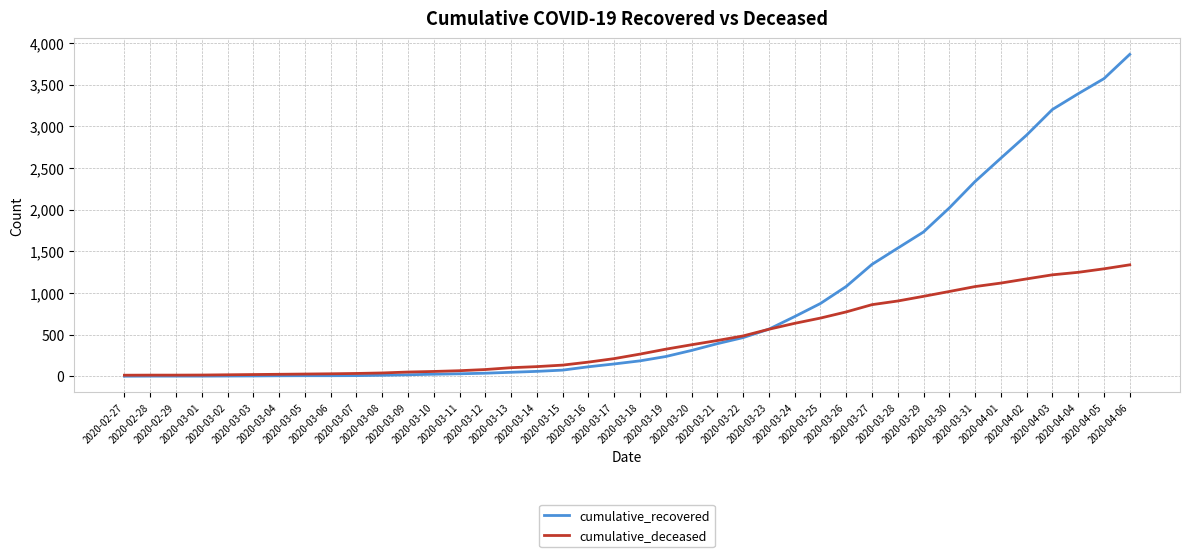

What is the difference between the highest and lowest values at 2020-03-22?

20